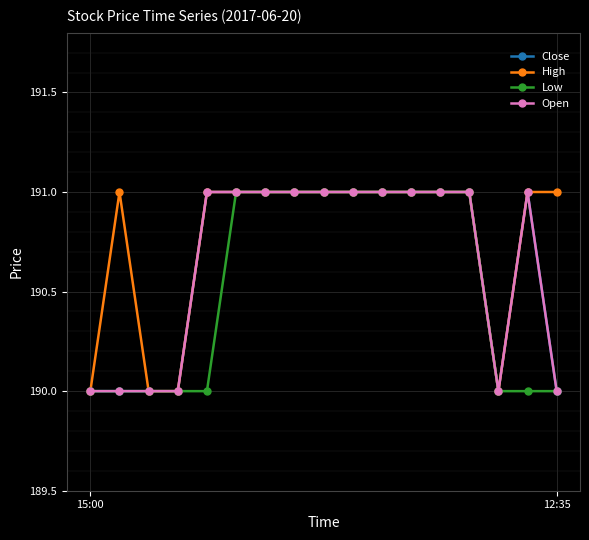

Does the chart have visible grid lines?

Yes